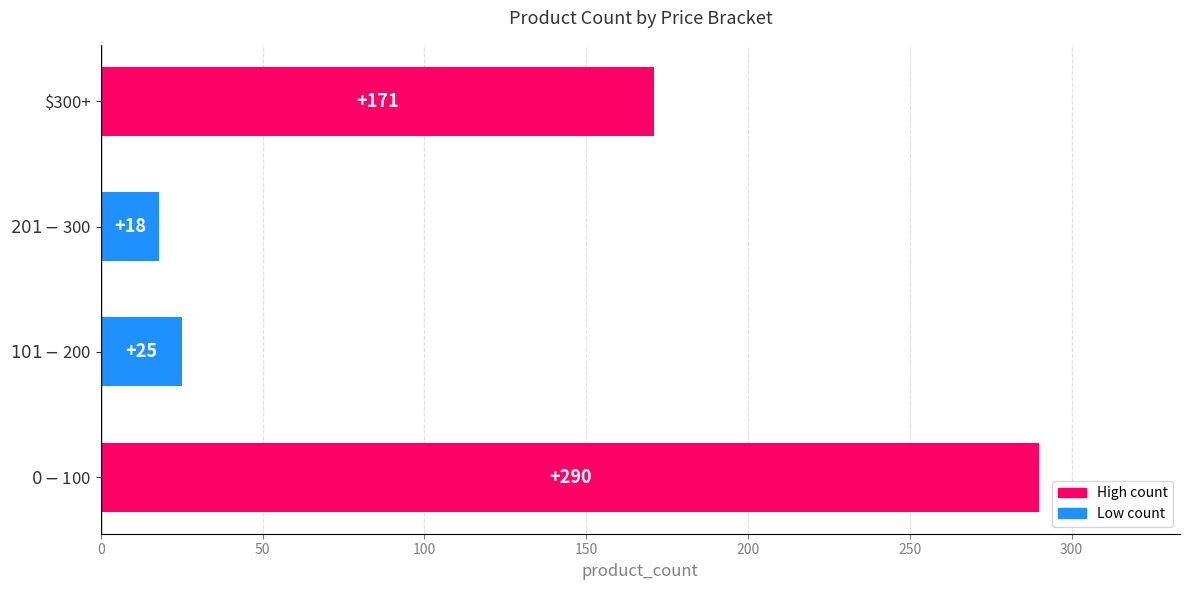

What is the sum of all values?

504